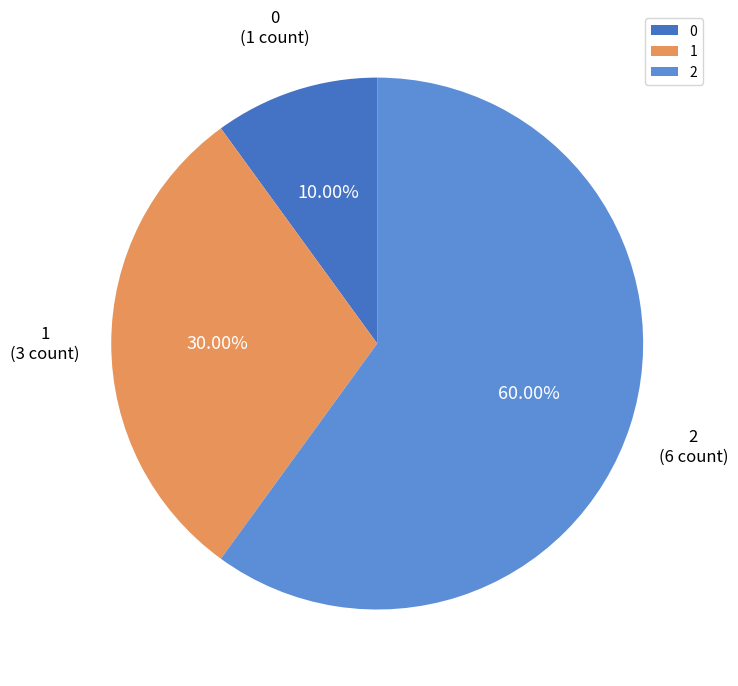

To the nearest percent, what is the difference between the largest and smallest slice percentages?

50%